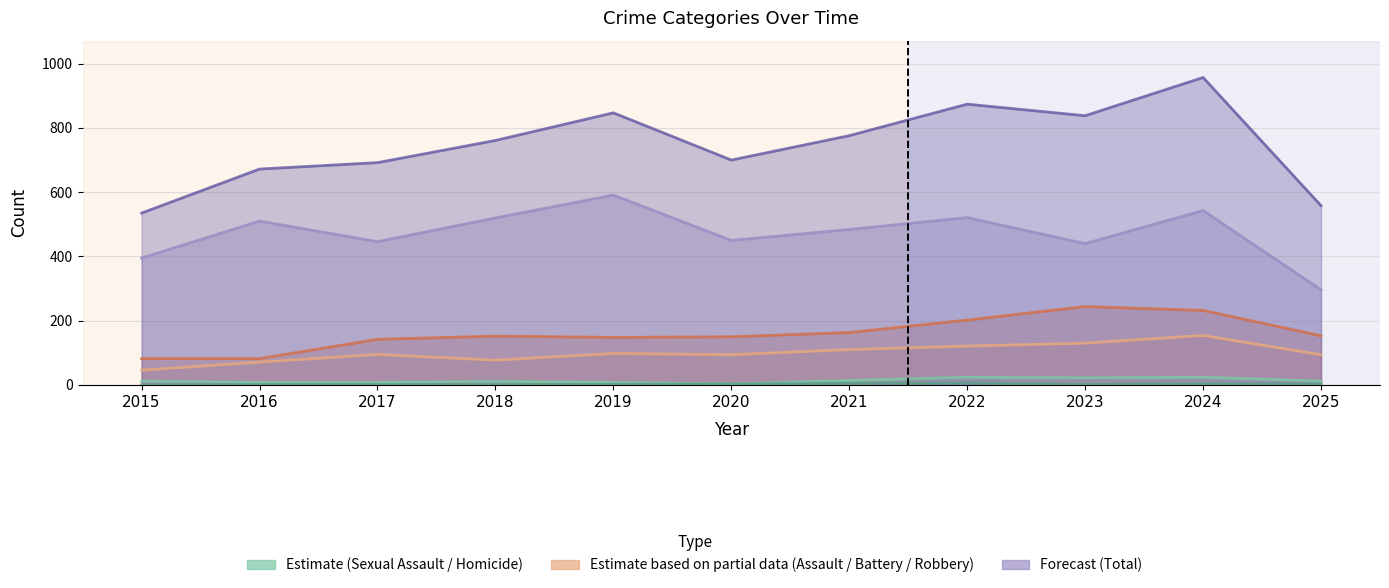

Reading right to left, extract all data points from this chart.

Aggravated Assault: 94	154	130	121	110	94	98	77	95	71	46
Aggravated Battery: 153	232	244	202	163	150	148	152	142	82	82
Criminal Sexual Assault: 12	24	22	24	14	3	8	11	8	8	12
Homicide: 3	4	2	6	5	3	2	1	1	1	0
Robbery: 296	543	440	521	484	450	591	520	446	510	395
Total: 558	957	838	874	776	700	847	761	692	672	535